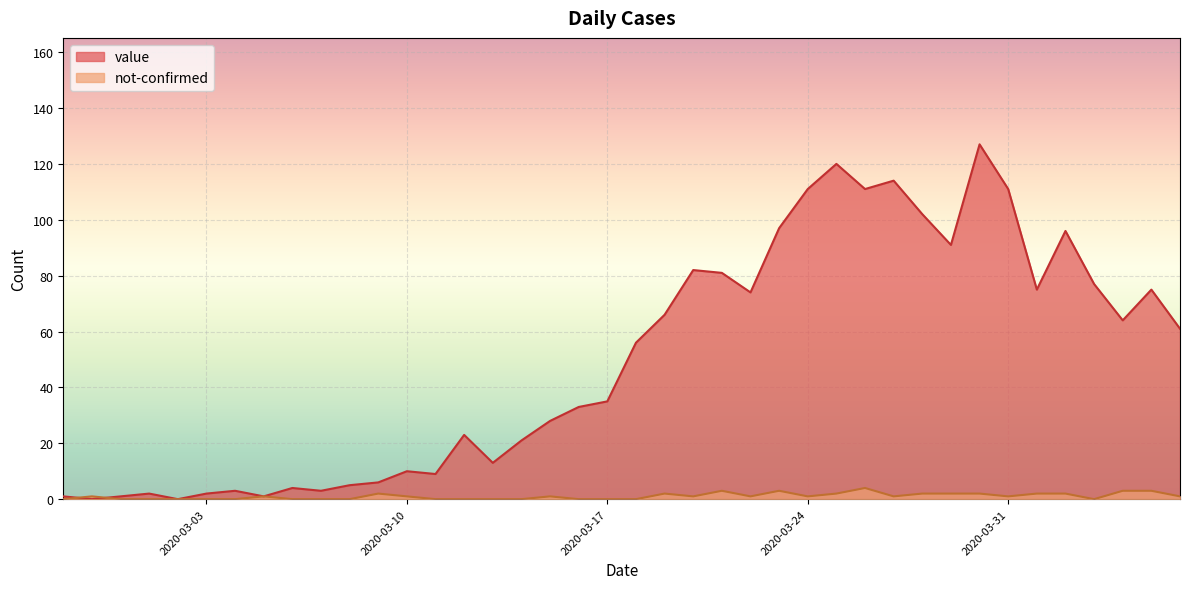

Which series has the largest range (max minus min)?

value